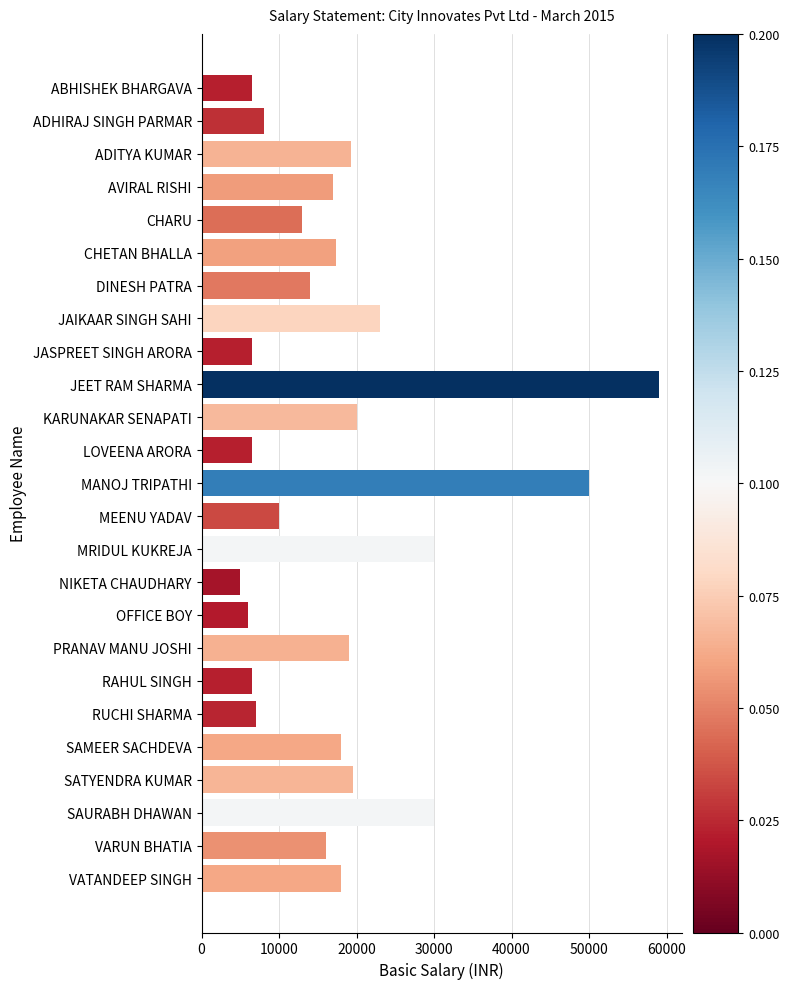

Reading bottom to top, transcribe all the data shown in this chart.

18000	16000	30000	19500	18000	7000	6500	19000	6000	5000	30000	10000	50000	6500	20000	59000	6500	23000	14000	17333	13000	17000	19250	8000	6500